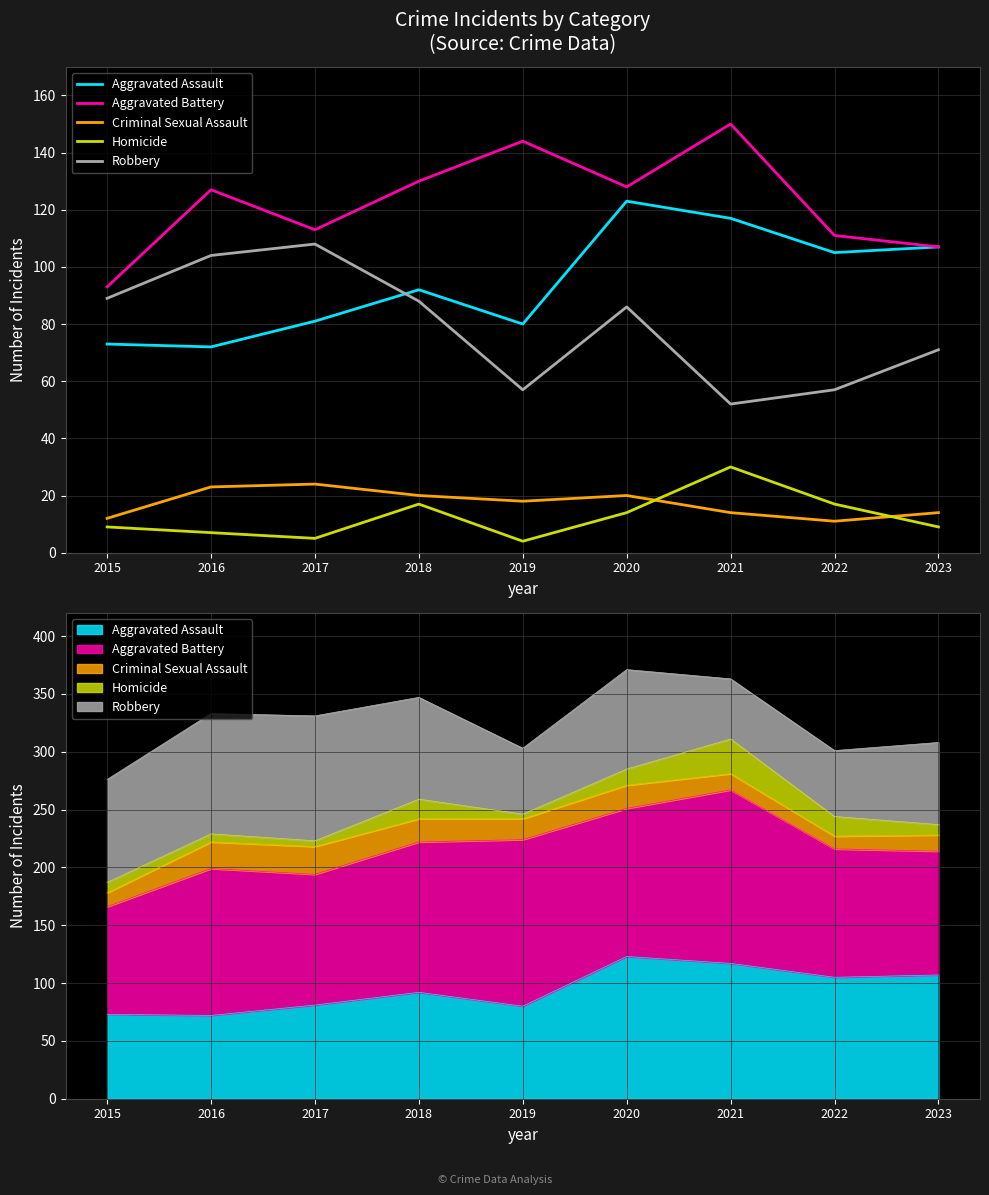

At which label does Aggravated Assault first exceed 92?

2020